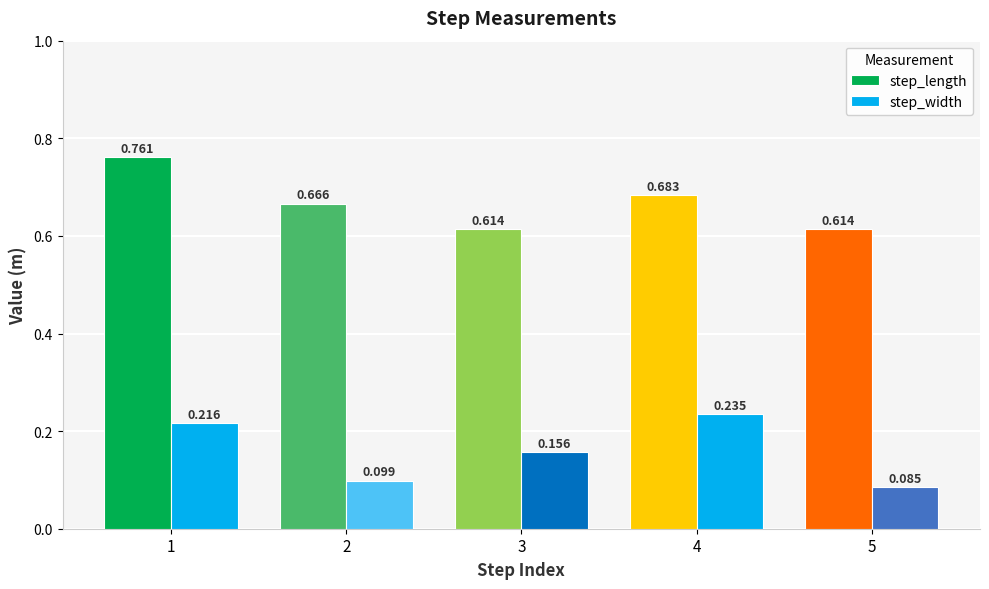

How many bars are there in total?

10